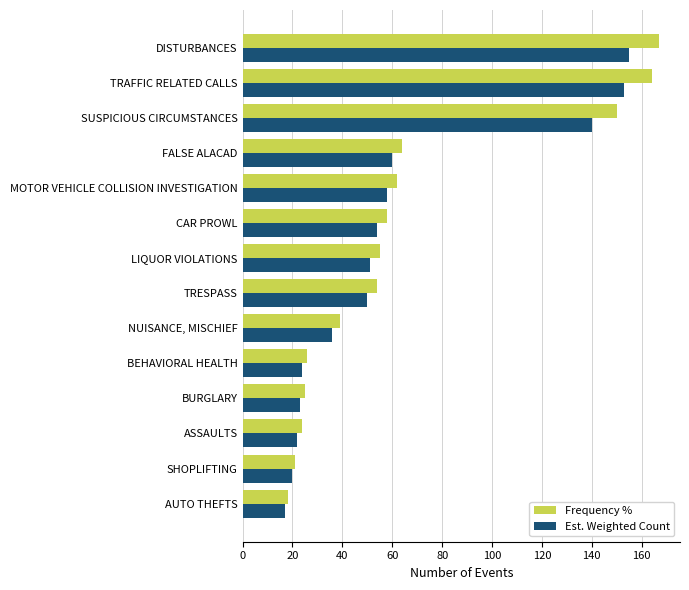

What are all the series names shown in the legend?

Frequency %, Est. Weighted Count